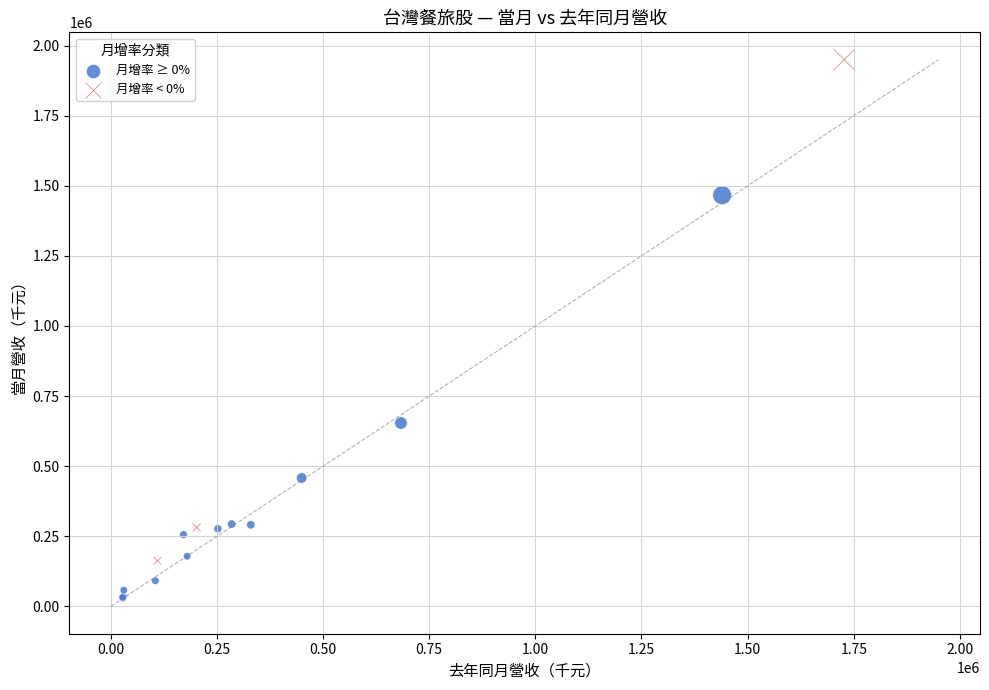

Which series reaches the minimum Y coordinate?

月增率 ≥ 0%